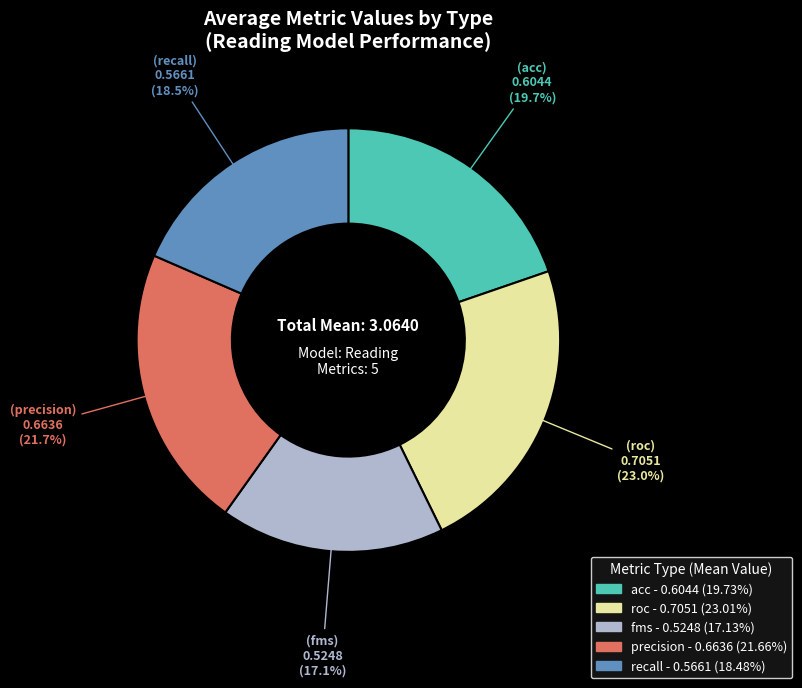

Which category has the smallest portion of the pie?

fms